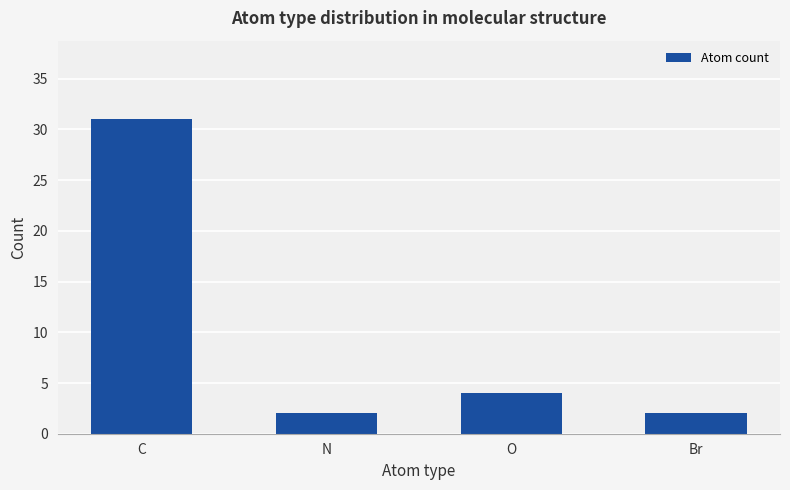

Does the chart contain any negative values?

No